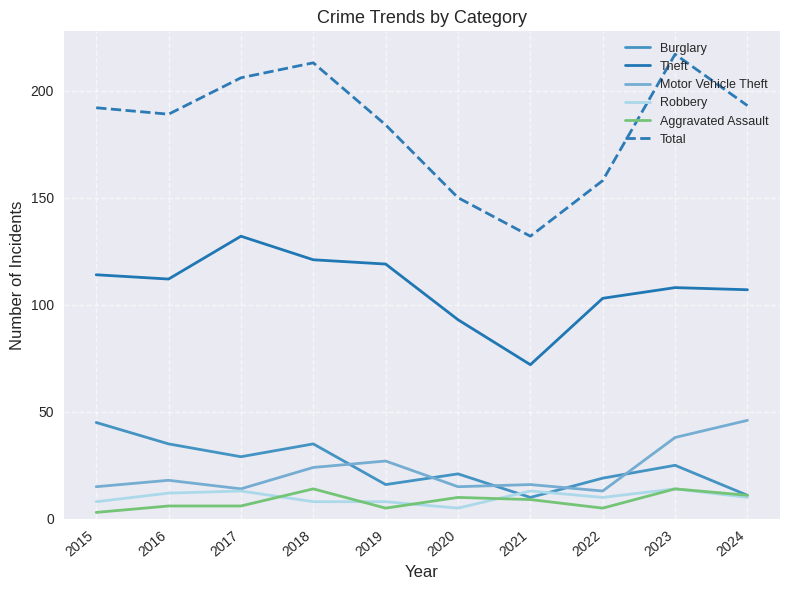

What is the minimum value for Total?

132